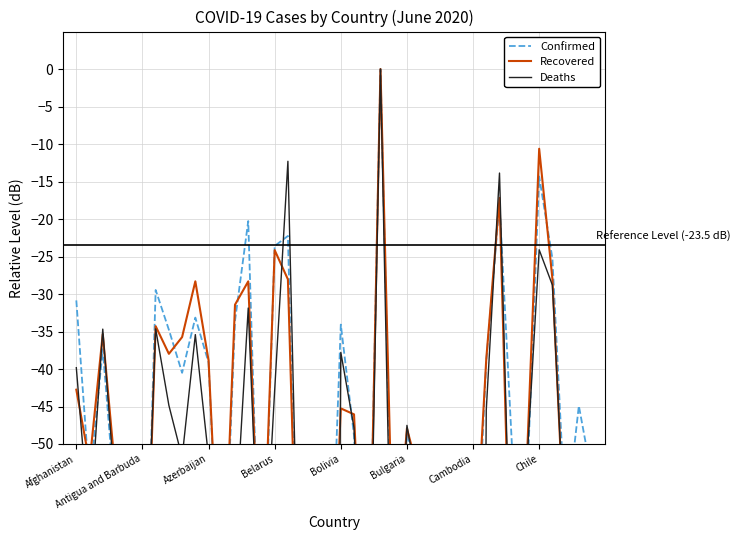

Where is Confirmed nearest to the value -45?

38